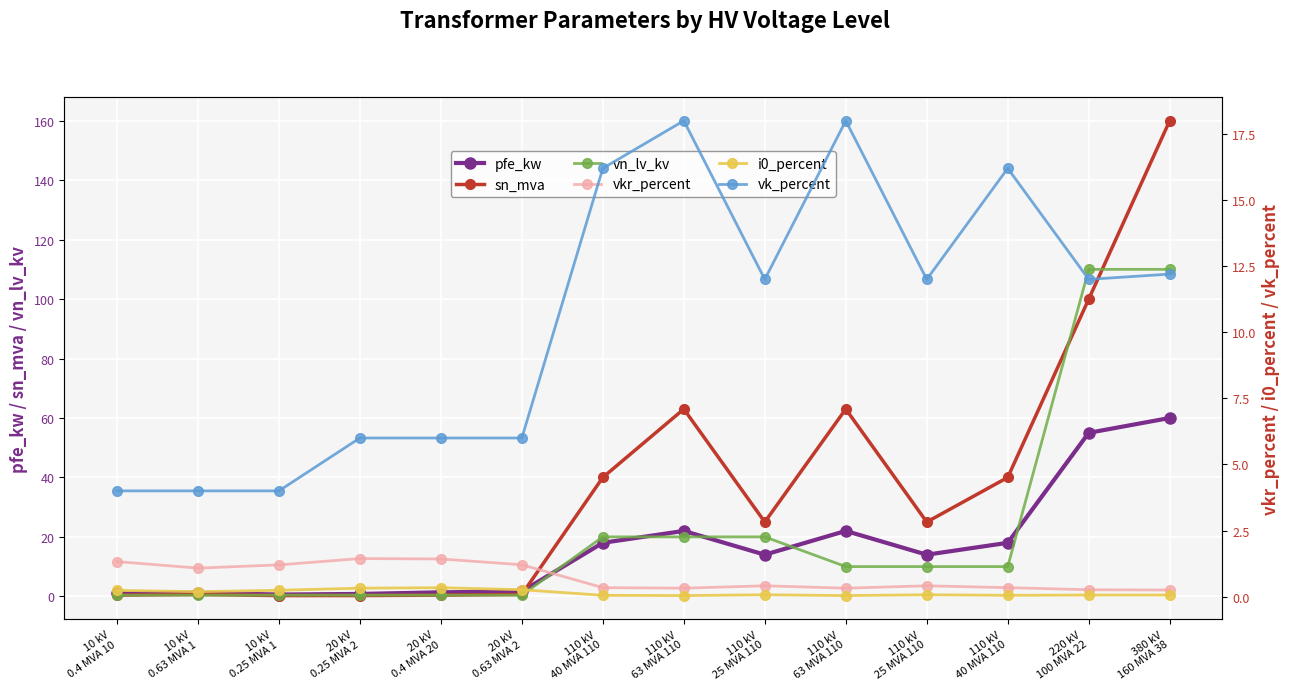

What is the sum of the i0_percent values at 110 kV
25 MVA 110 and 110 kV
25 MVA 110?

0.1